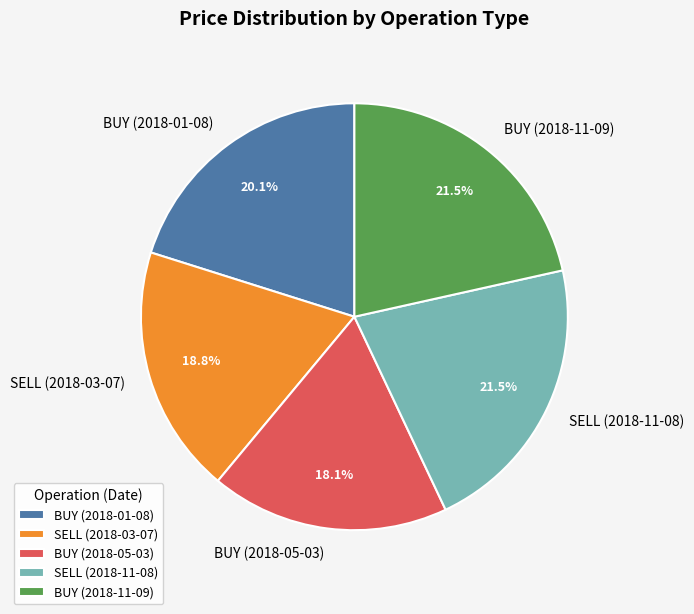

What is the smallest slice in the pie chart?

BUY (2018-05-03)